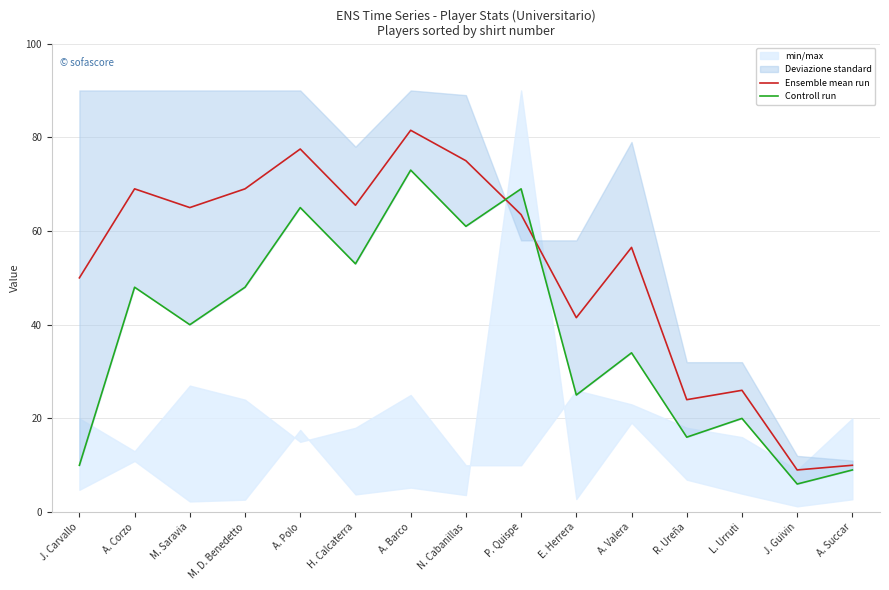

At which category is the sum across all series the highest?

A. Barco